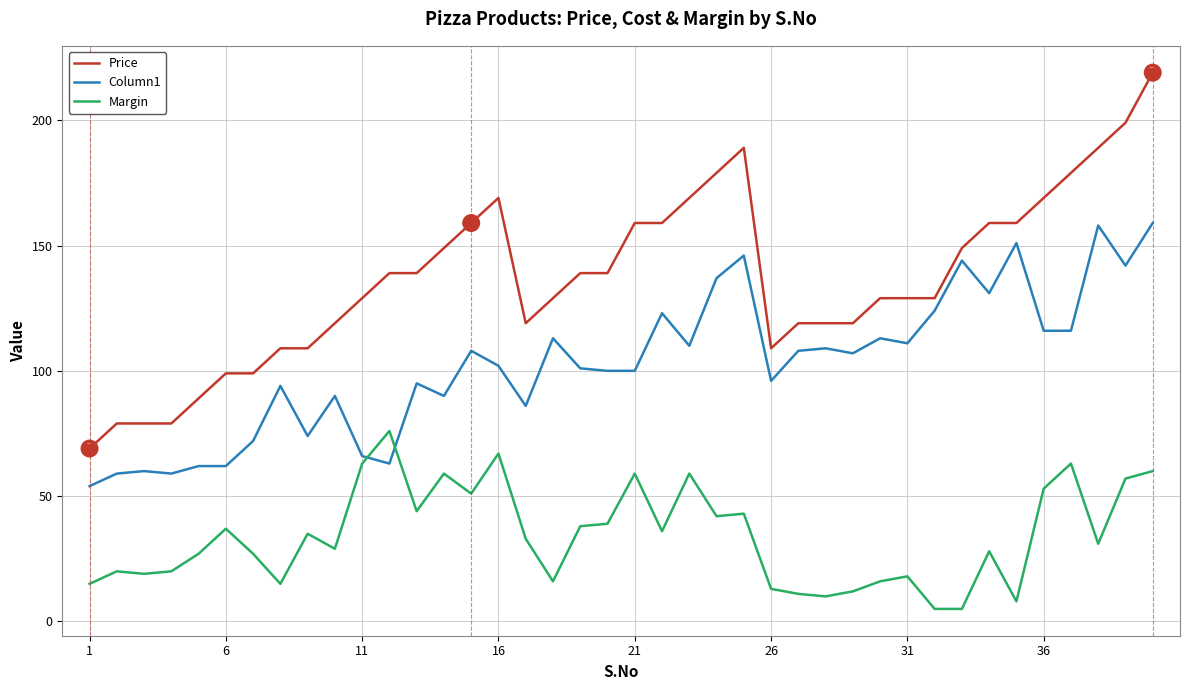

What is the difference between the maximum and minimum values in the Margin series?

71